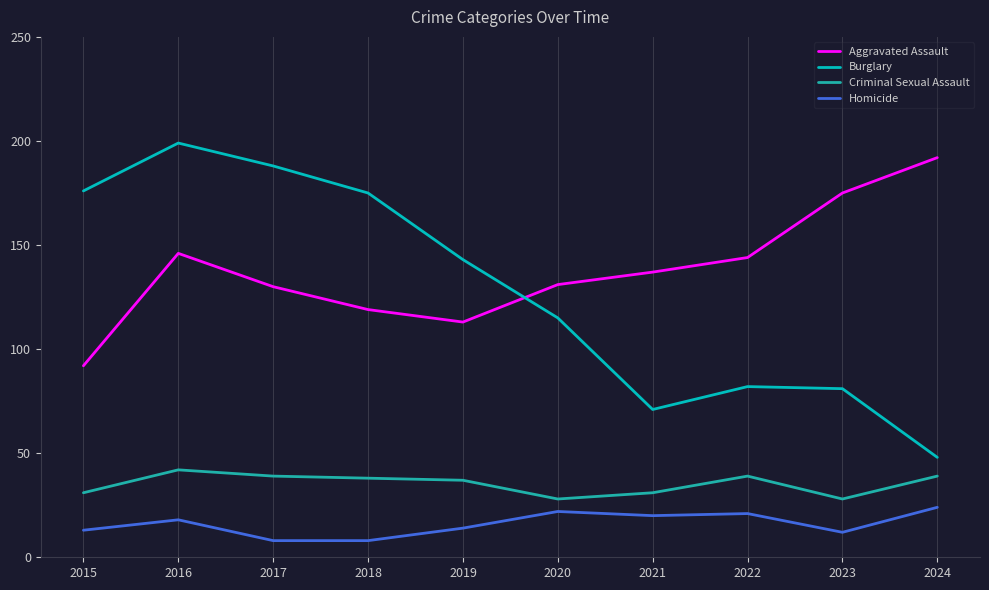

At which category is the sum across all series the highest?

2016